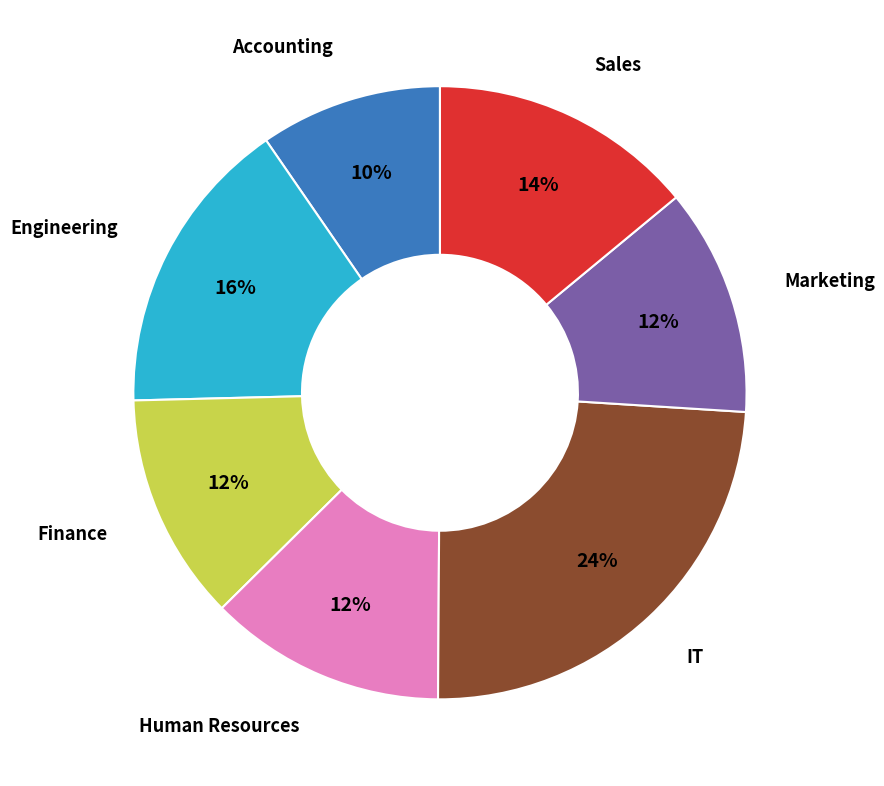

To the nearest percent, what is the average slice percentage?

14%